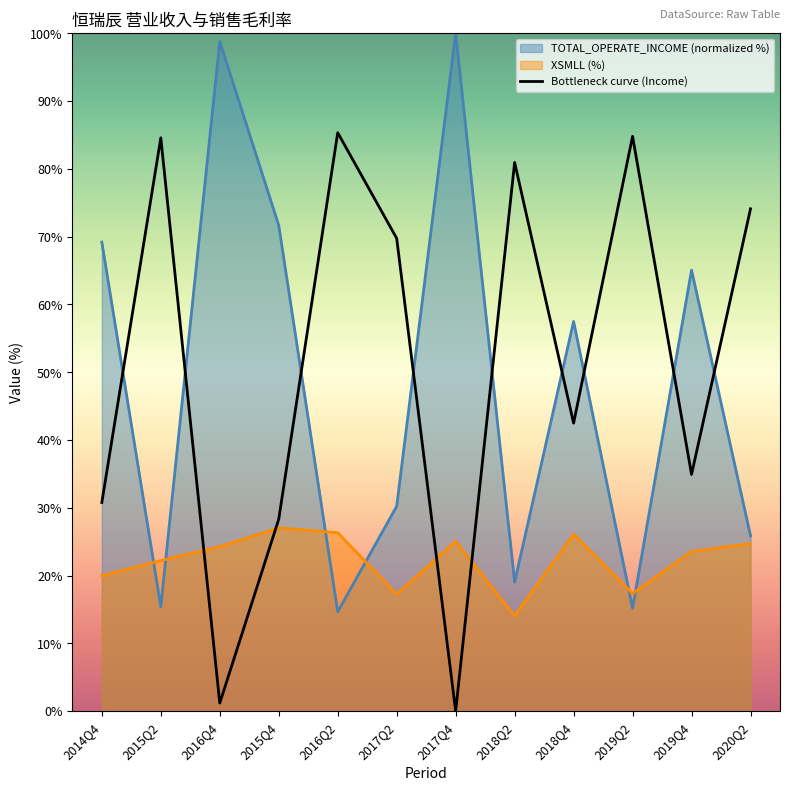

What is the spread (max minus min) of values at 2017Q4?

100.0